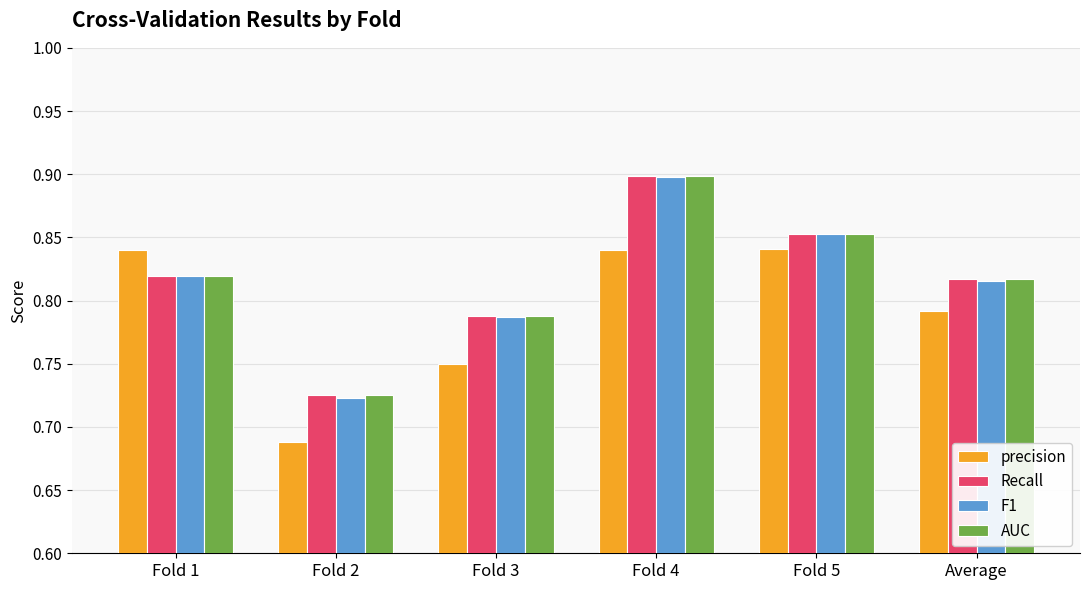

Which category has the highest value across all series?

Fold 4